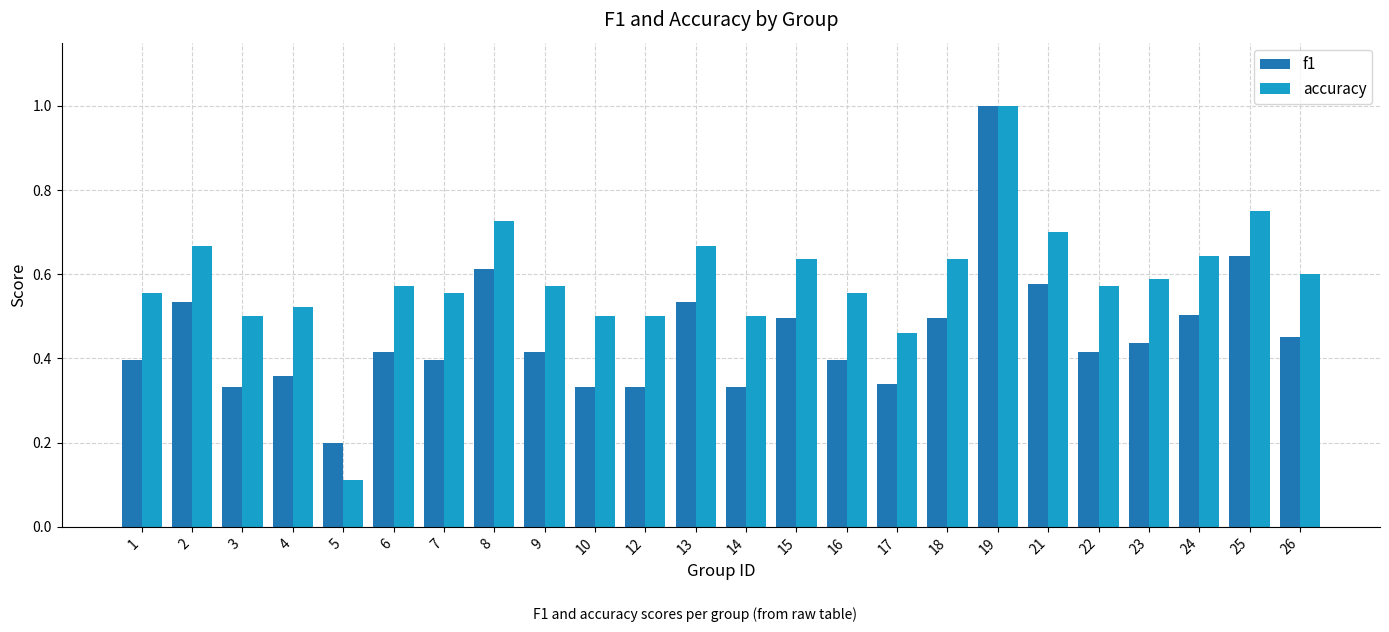

Which series has the largest range (max minus min)?

accuracy